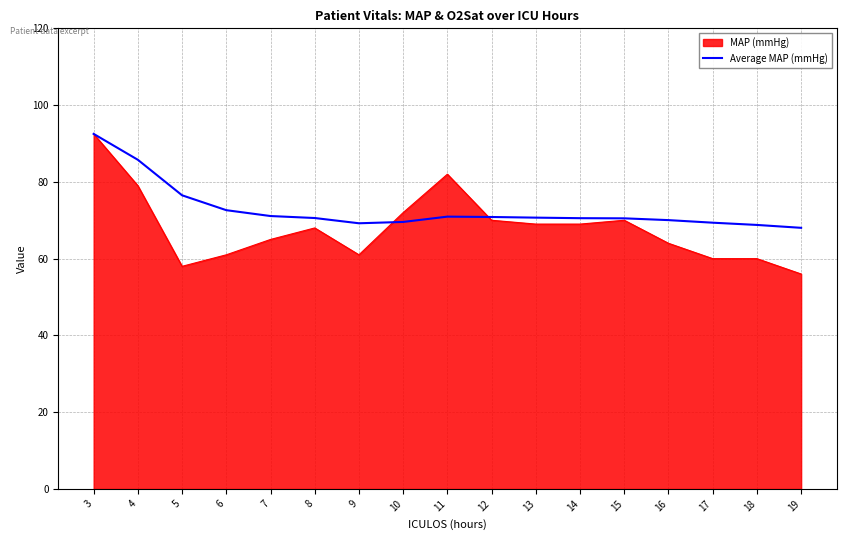

What value does the MAP (mmHg) series have at 11?

82.0